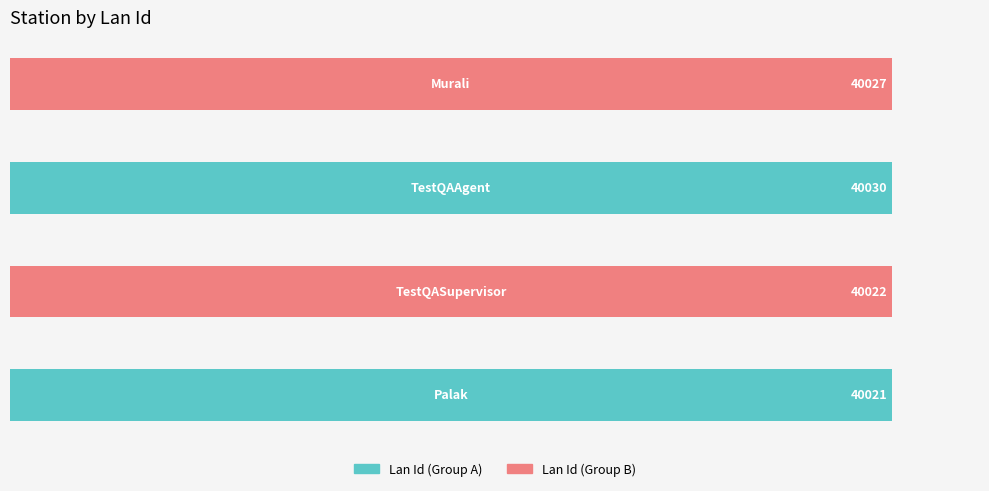

Count the values in the range 40022 to 40030.

3